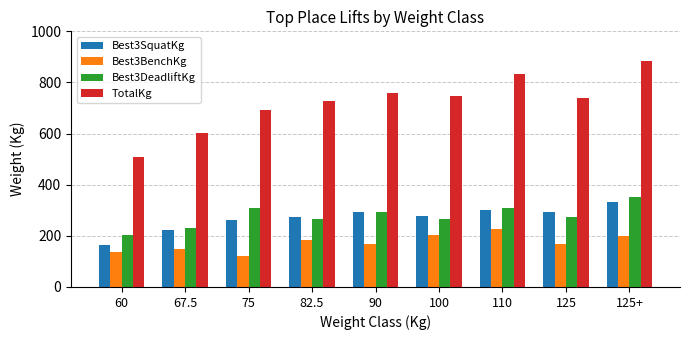

What position from the right is 67.5?

8